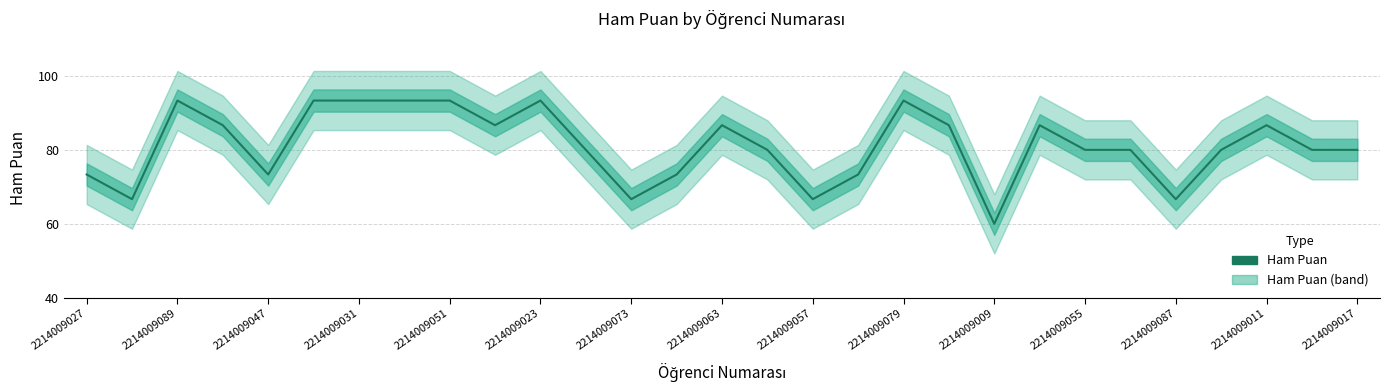

Does the chart display data point markers on the line(s)?

No